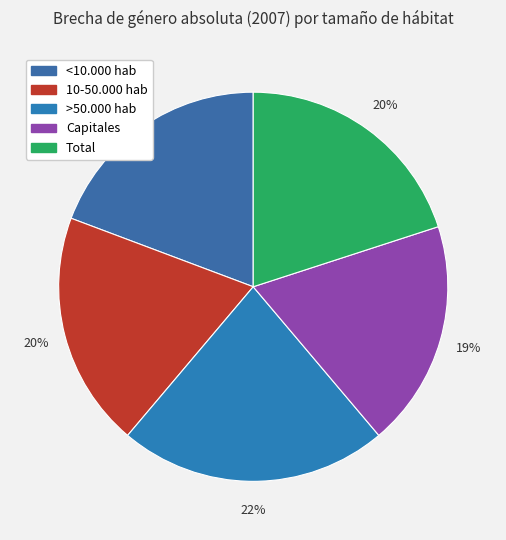

How many segments does this pie chart have?

5